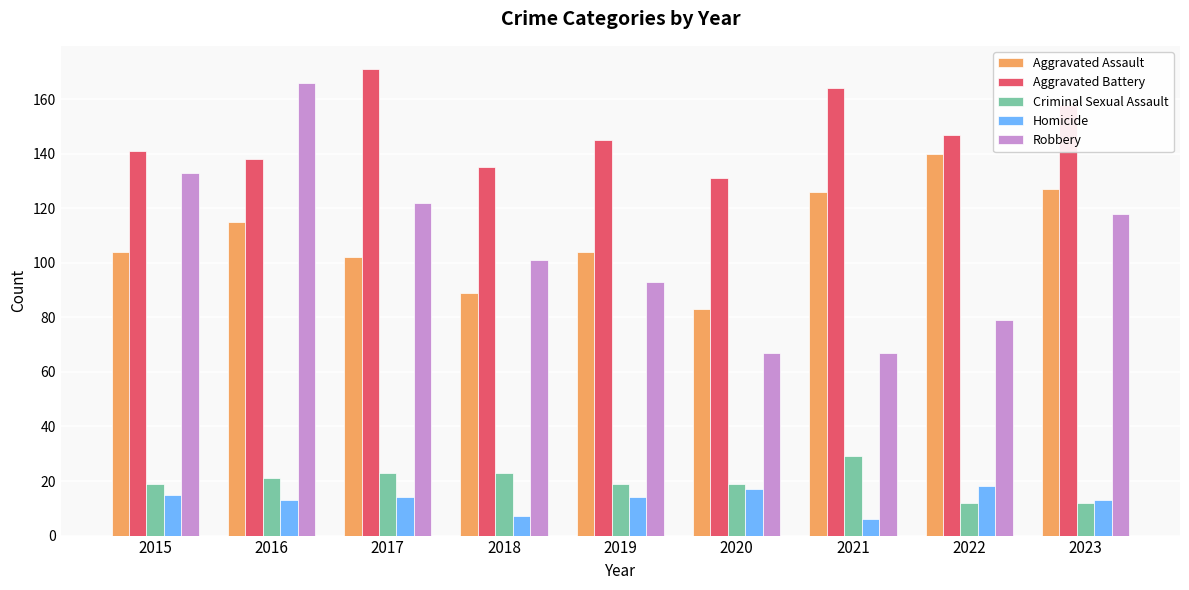

What is the approximate value of Aggravated Battery at 2016?

138